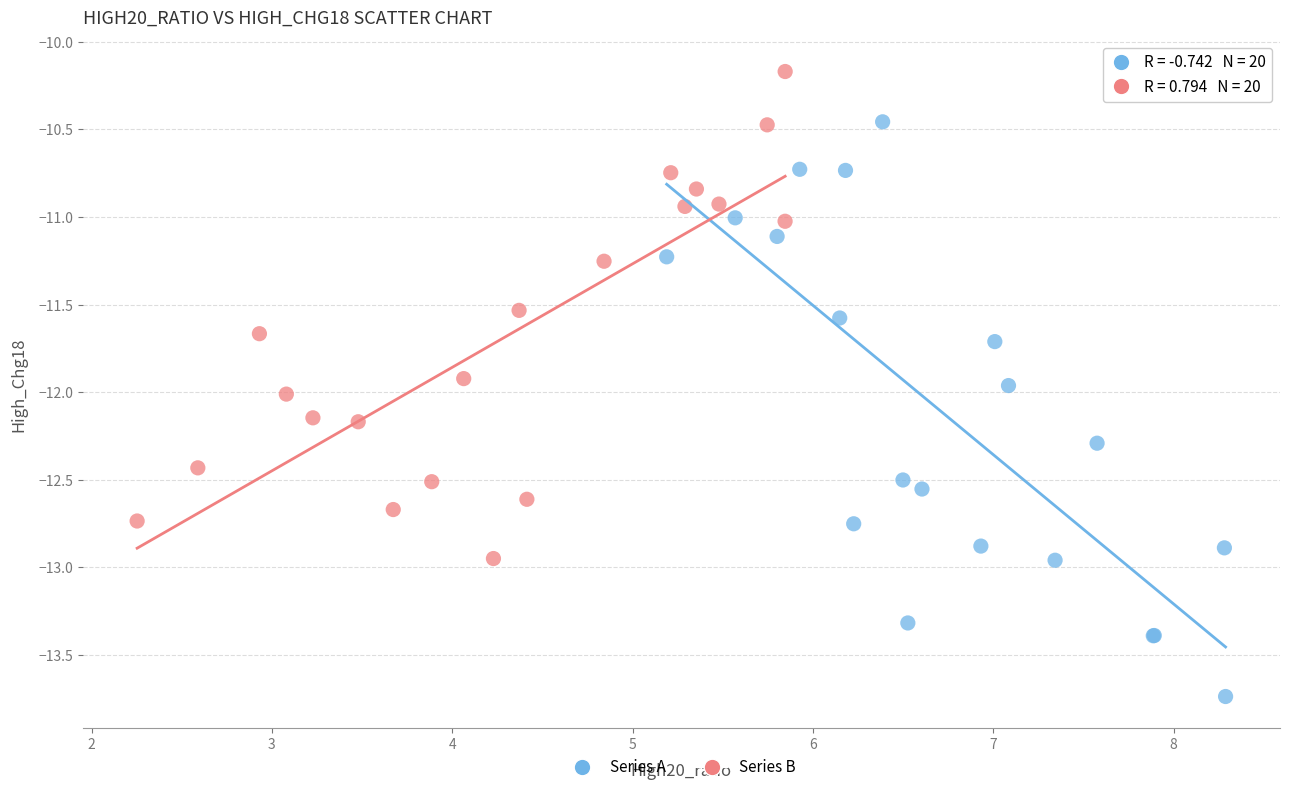

What are all the series names shown in the legend?

Series A, Series B